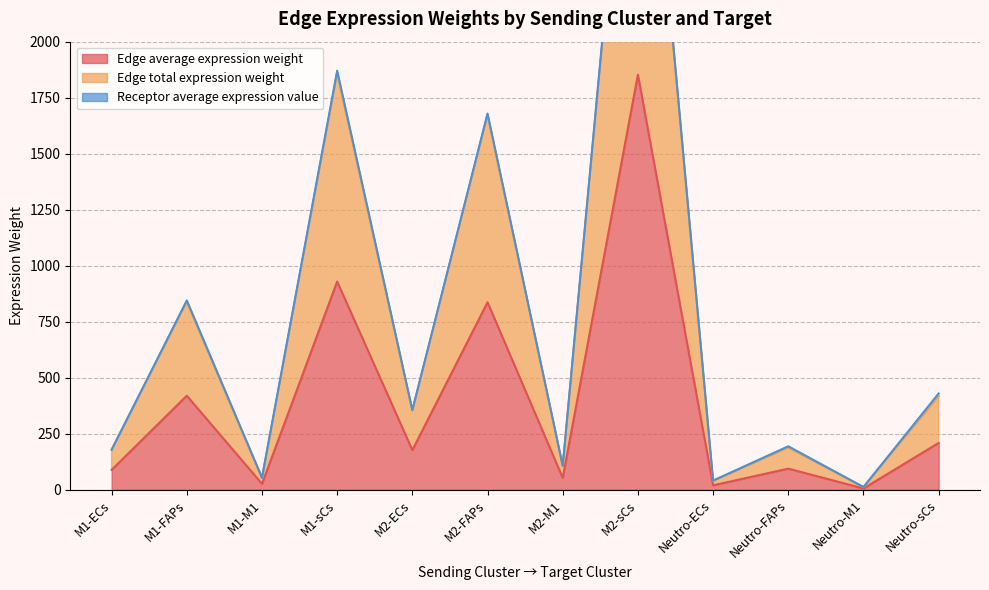

Read the Edge average expression weight value at Neutro-FAPs.

94.5